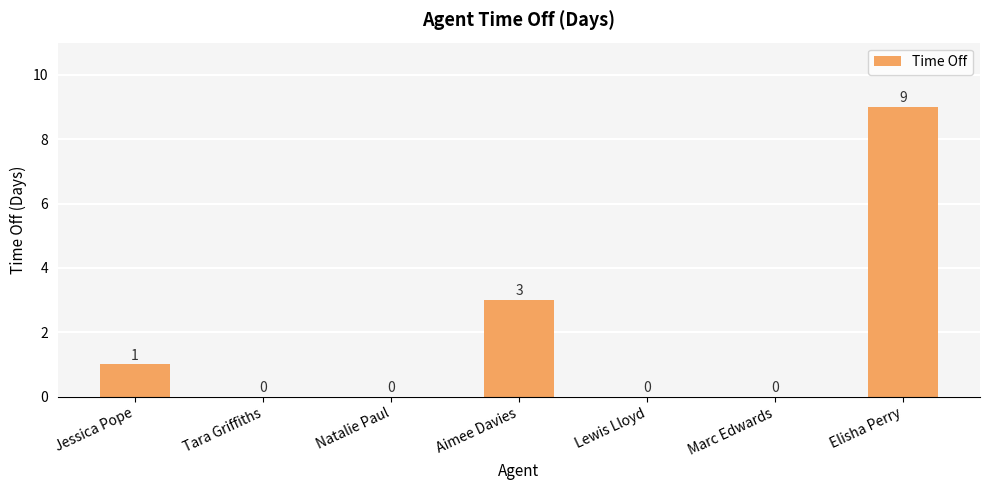

Does the chart contain stacked bars?

No